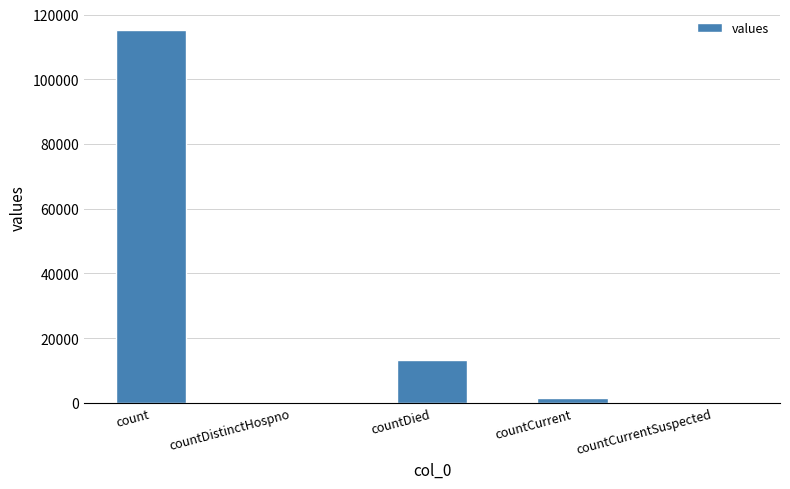

Is it true that the value at countDistinctHospno is 0?

True